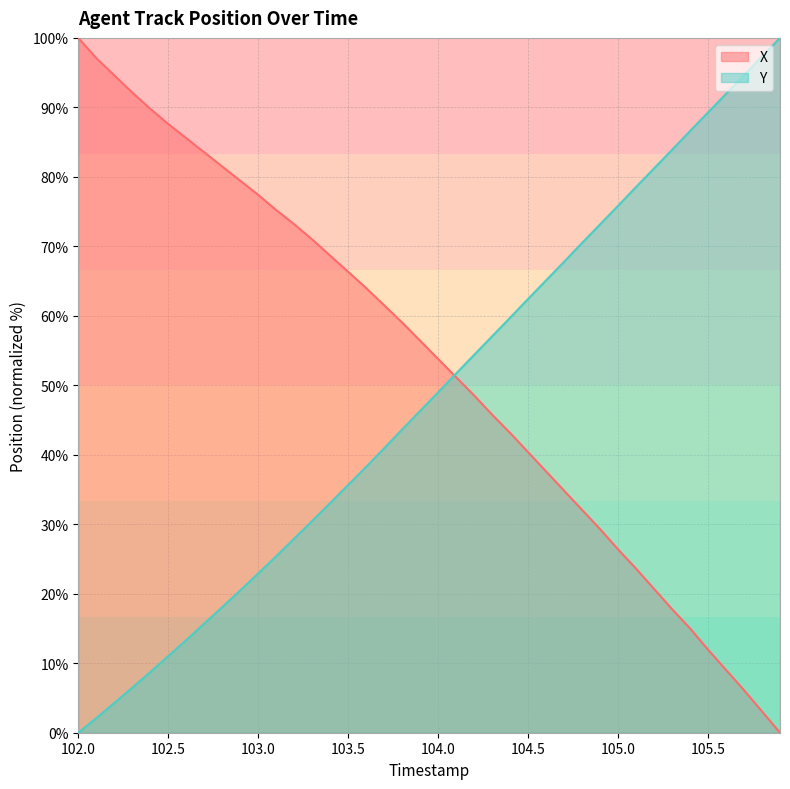

True or false: Y has a value of 75.8 at 105.0.

True